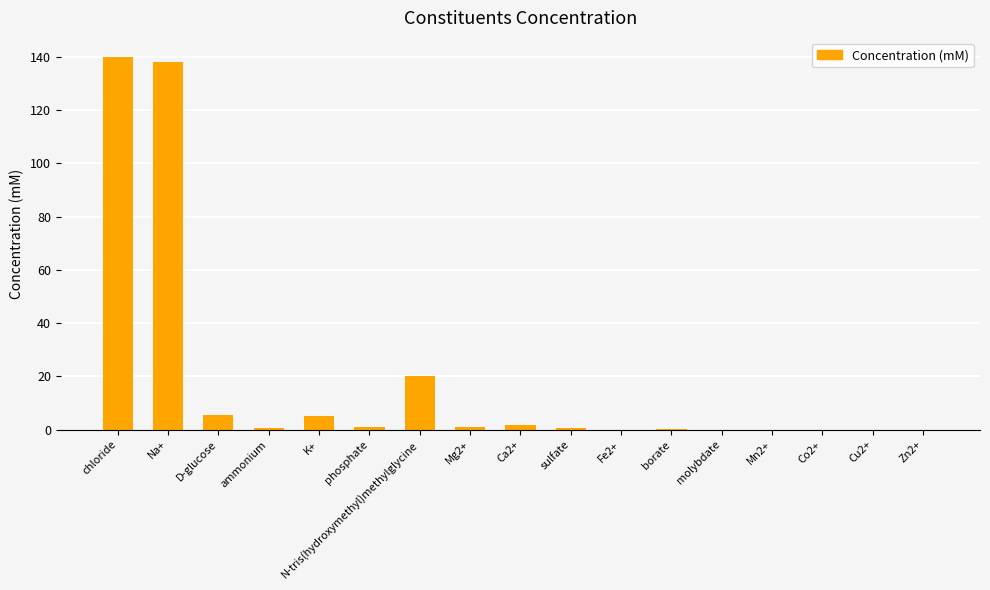

Count the number of data series in this chart.

1